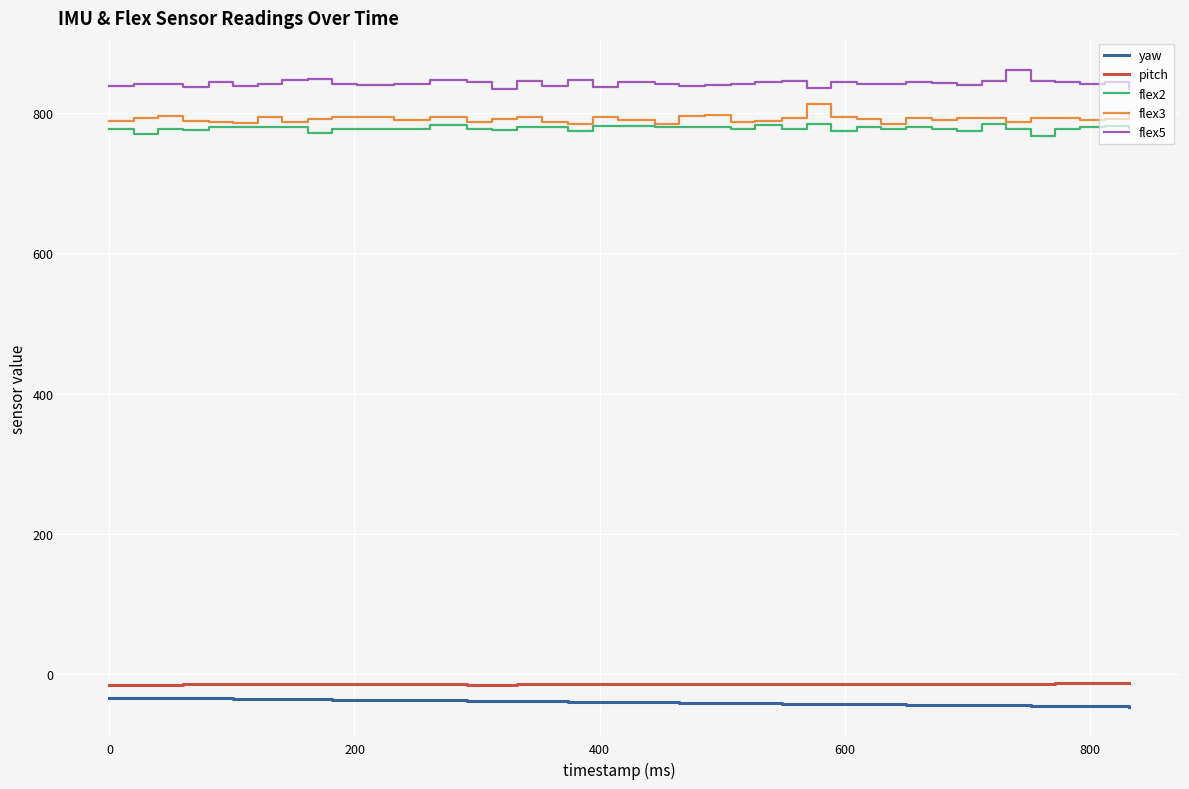

What is the average value of the pitch series?

-14.3